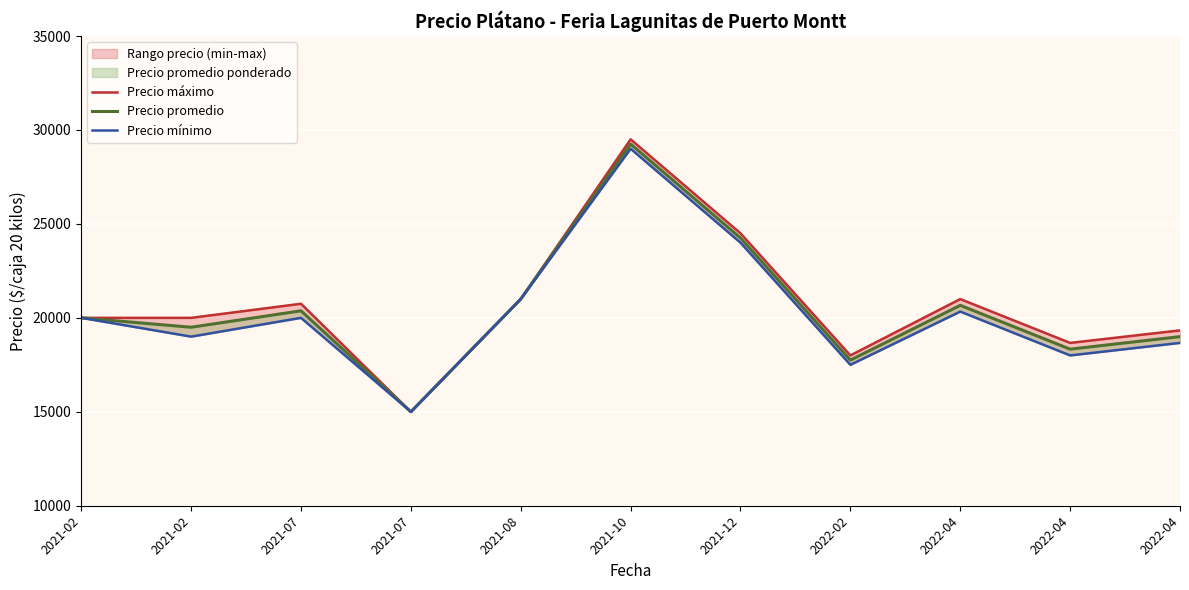

The Precio promedio series shows 15000.0 at 2021-07. True or false?

True